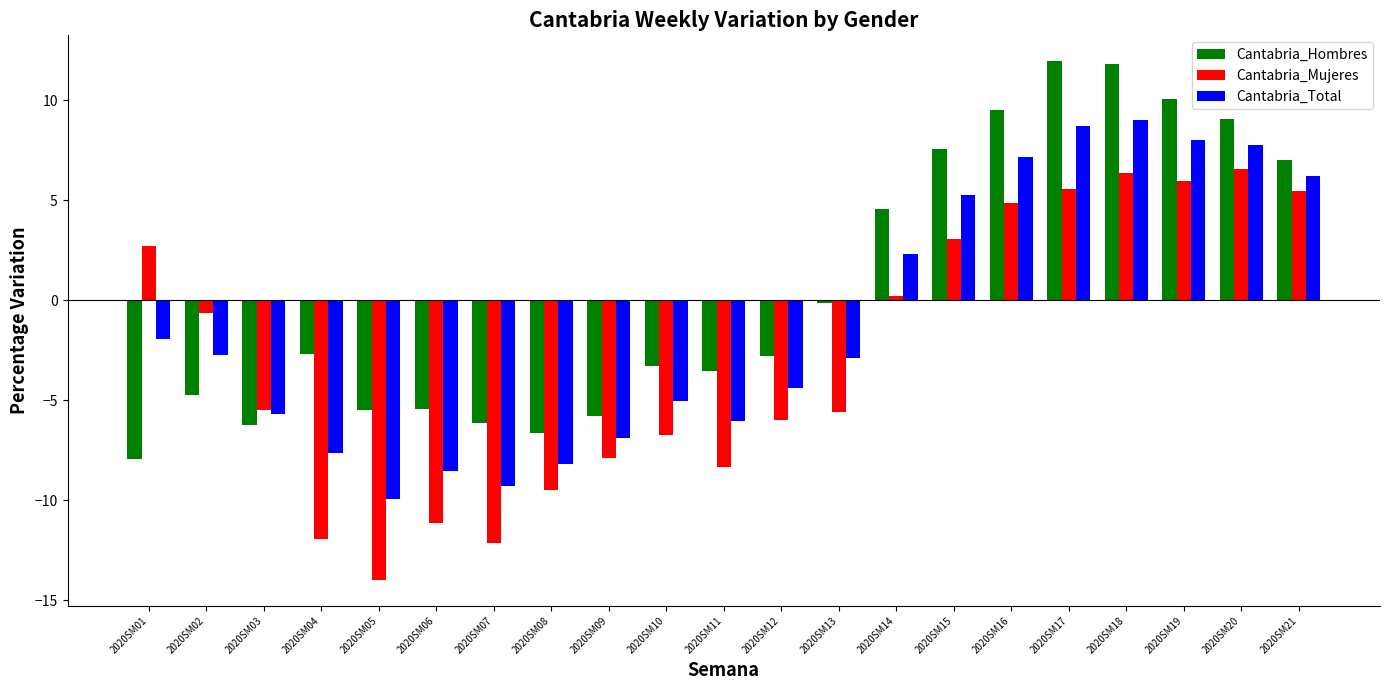

What are all the series names shown in the legend?

Cantabria_Hombres, Cantabria_Mujeres, Cantabria_Total